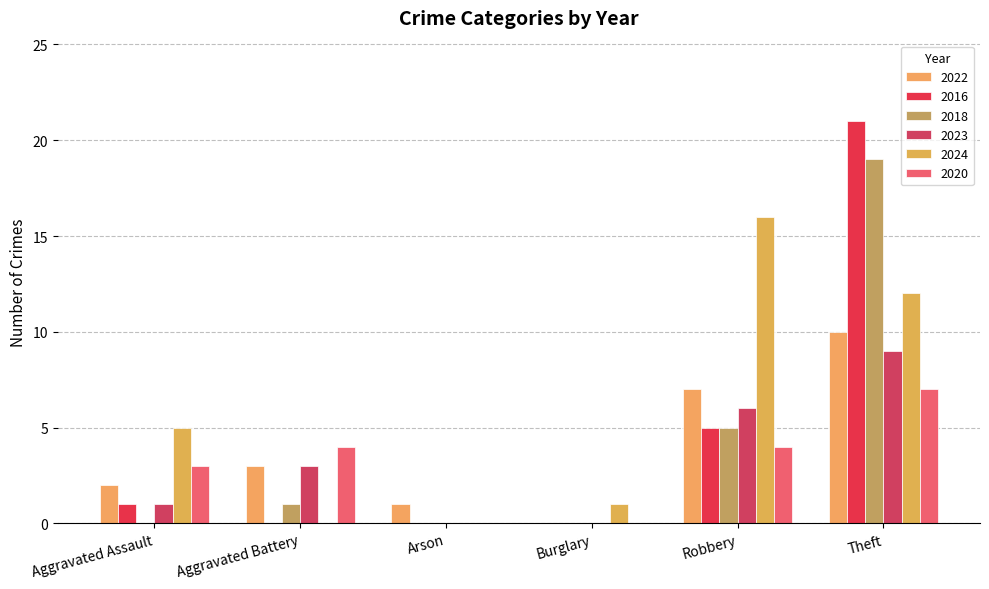

Reading left to right, list all the values displayed in this chart.

2022: 2	3	1	0	7	10
2016: 1	0	0	0	5	21
2018: 0	1	0	0	5	19
2023: 1	3	0	0	6	9
2024: 5	0	0	1	16	12
2020: 3	4	0	0	4	7